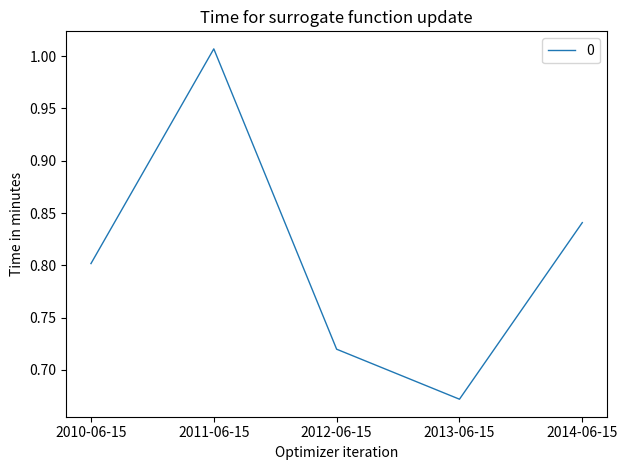

What is the sum of all values?

4.0